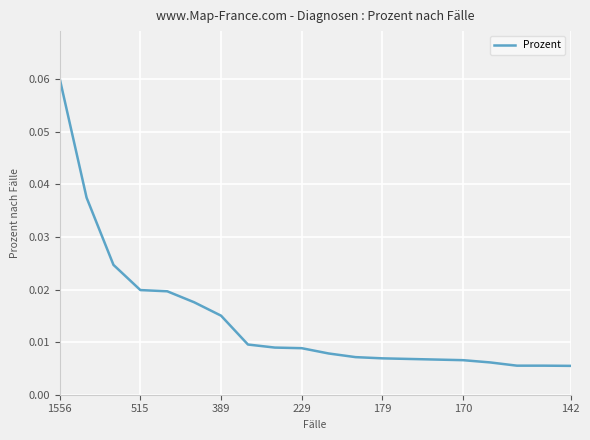

How many lines are shown in the chart?

1